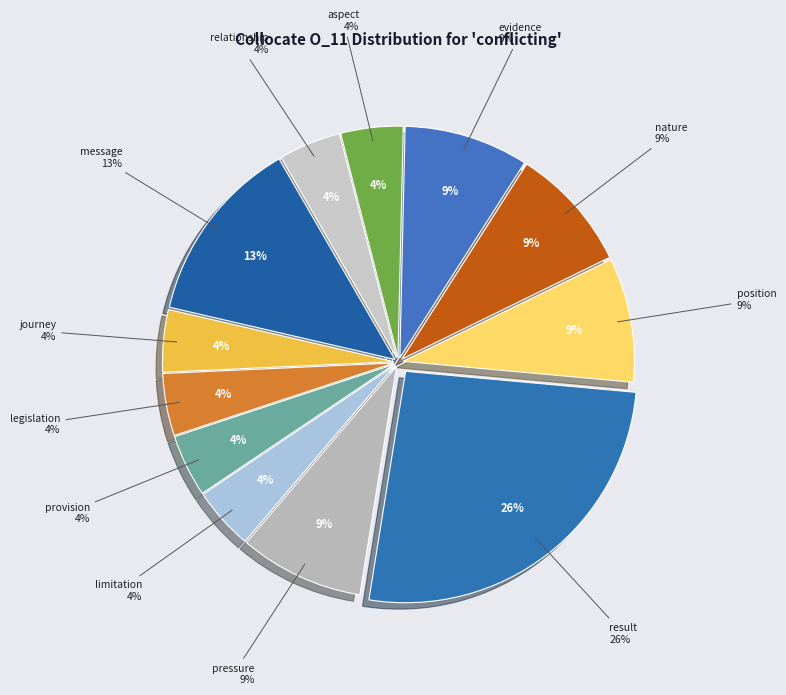

Is it true that nature is 1% of the pie?

False